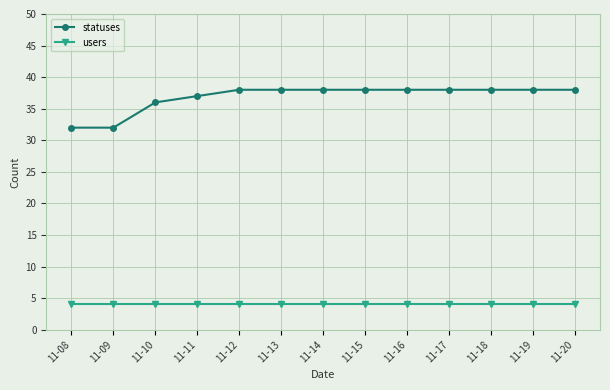

True or false: statuses and users cross at least once.

False